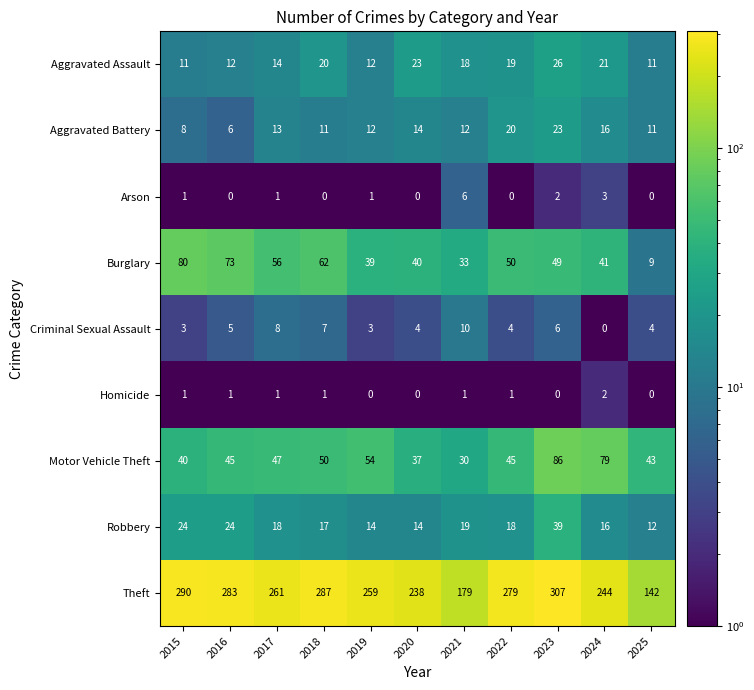

What is the spread (max minus min) of values at 2022?

279